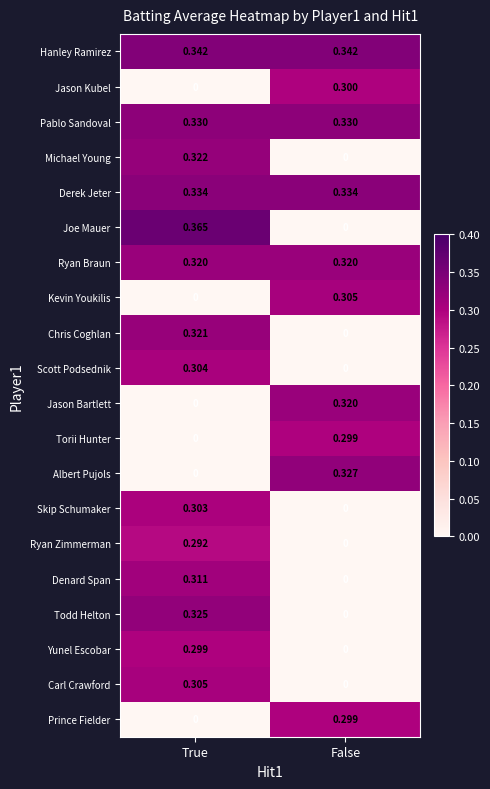

Which category has the highest value in the Torii Hunter series?

False